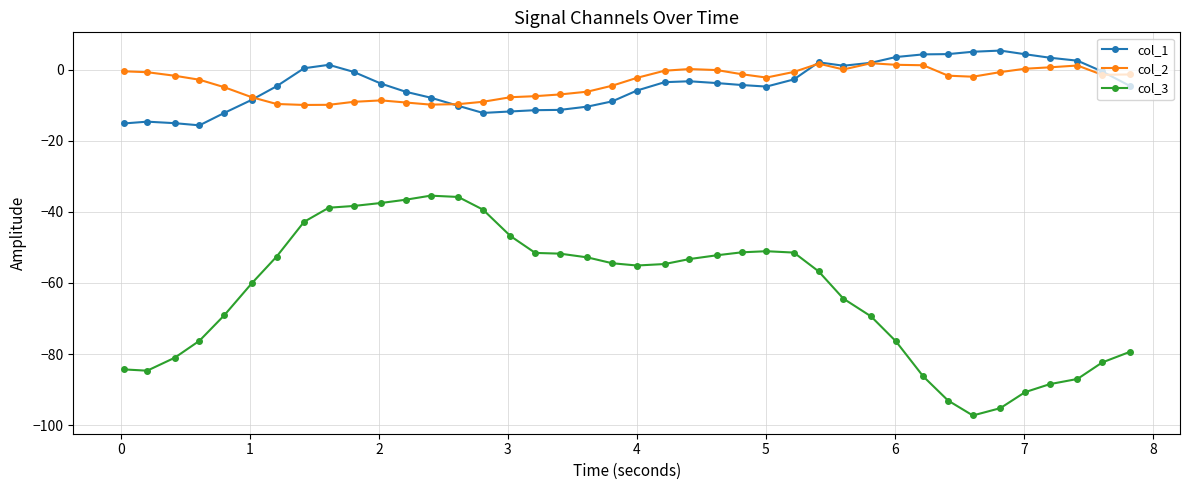

What is the average value of the col_1 series?

-4.3